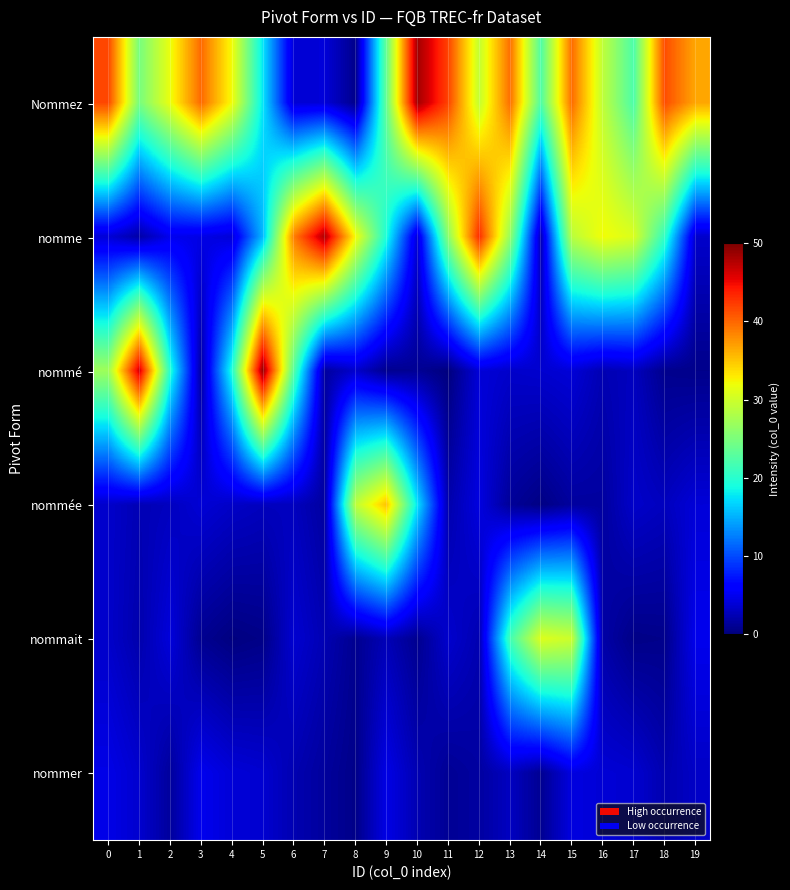

List the series in order of their peak value, highest first.

nommé, Nommez, nomme, nommée, nommait, nommer